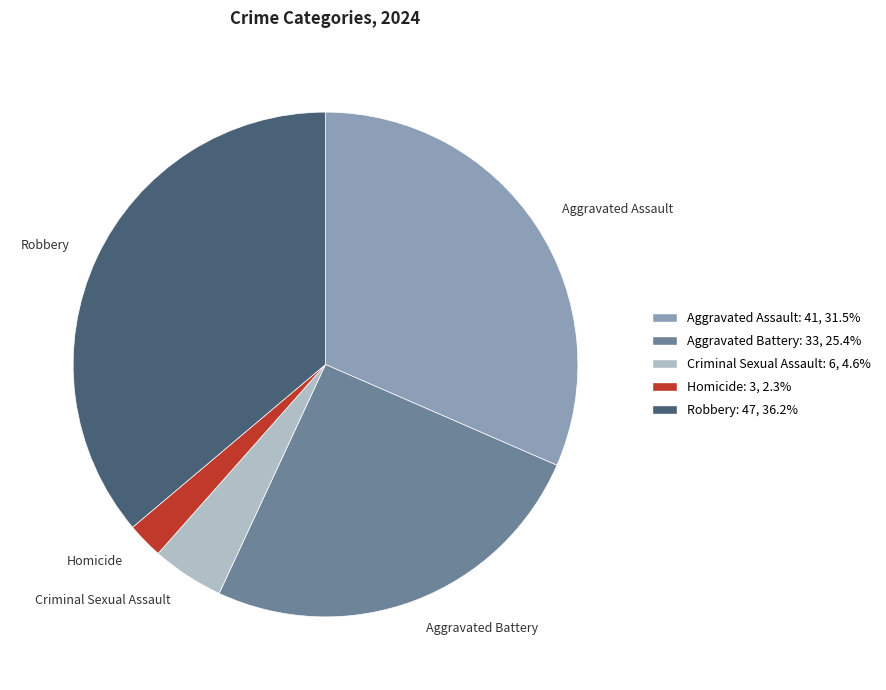

Does Homicide account for over 50% of the chart?

No